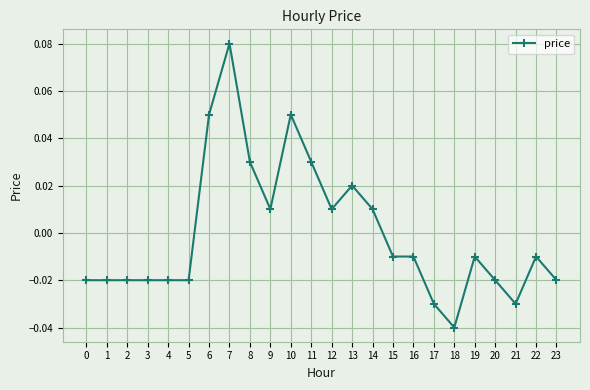

Does the chart have visible grid lines?

Yes